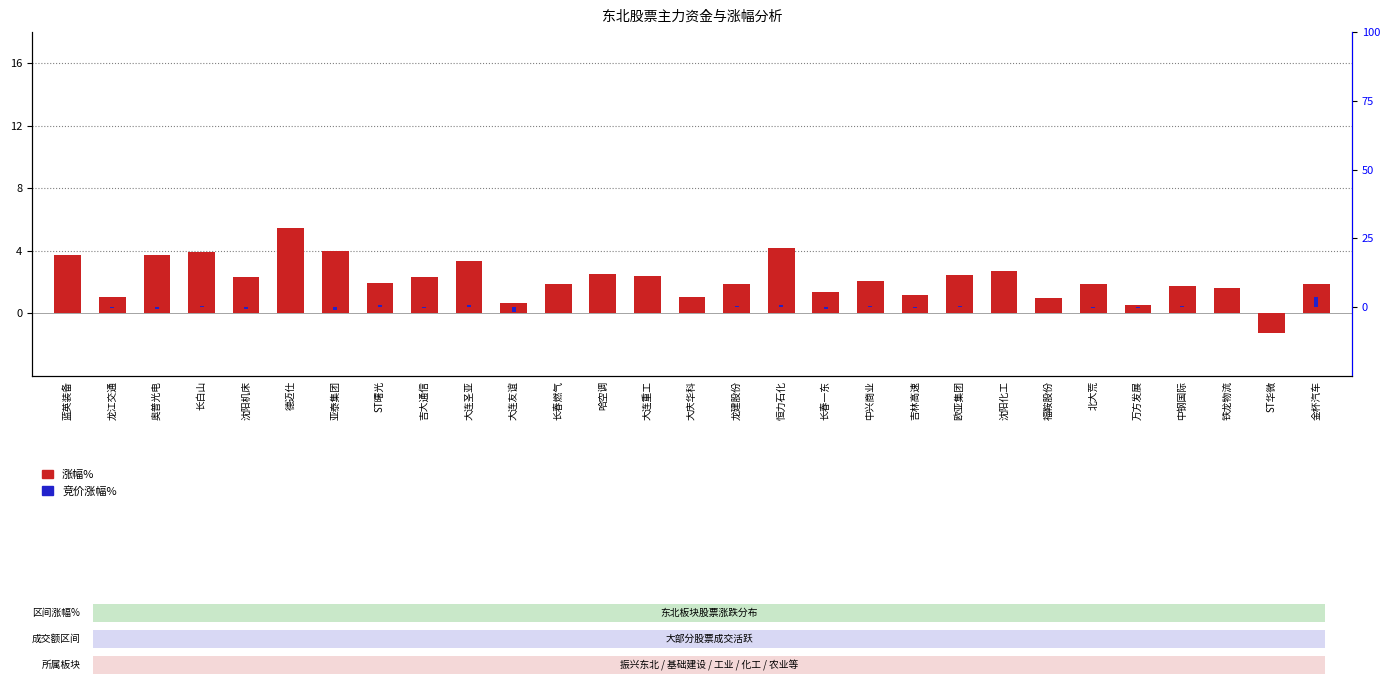

Where is 涨幅% nearest to the value 2?

中兴商业